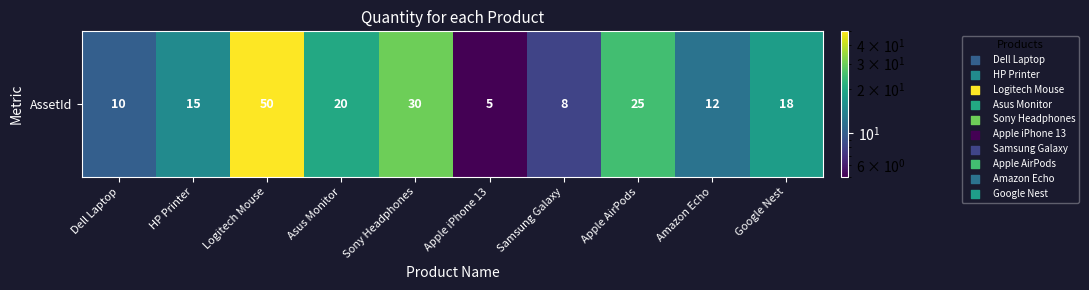

How many values are below 18?

5